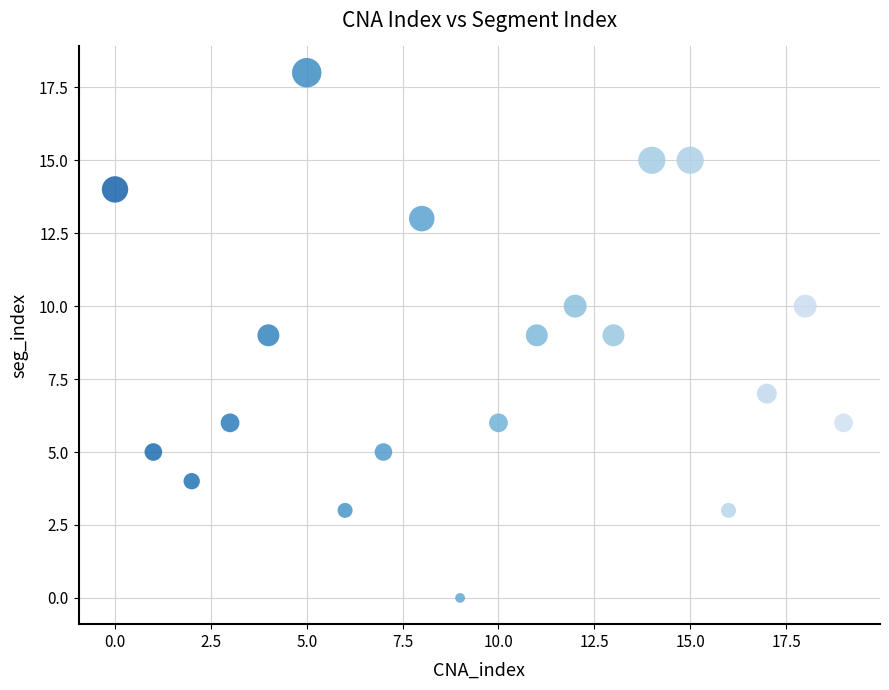

What is the range of Y values (max minus min)?

18